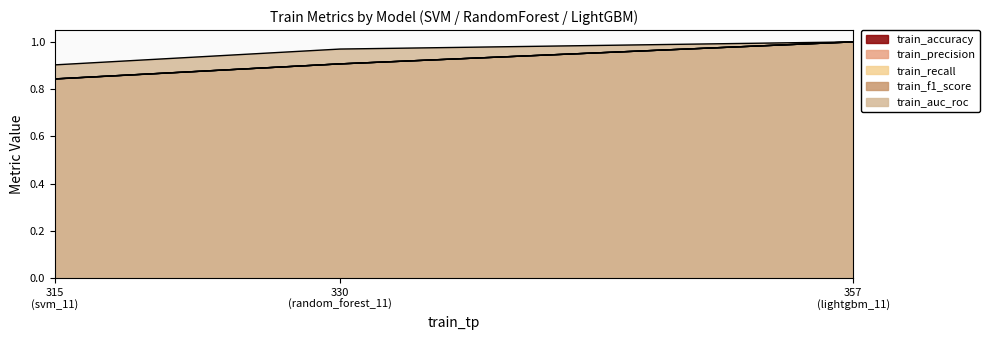

What is the total value across all series at 330 (random_forest_11)?

4.6